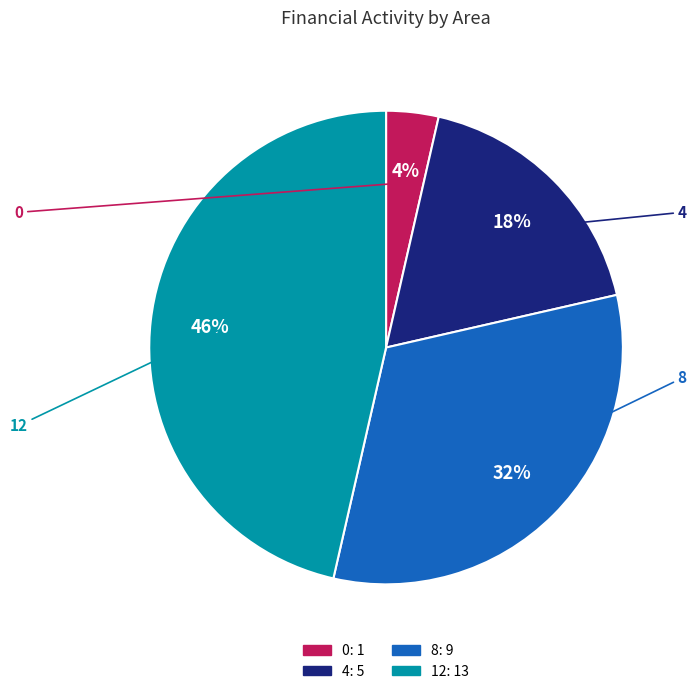

Combined, do 12 and 4 account for over 50%?

Yes